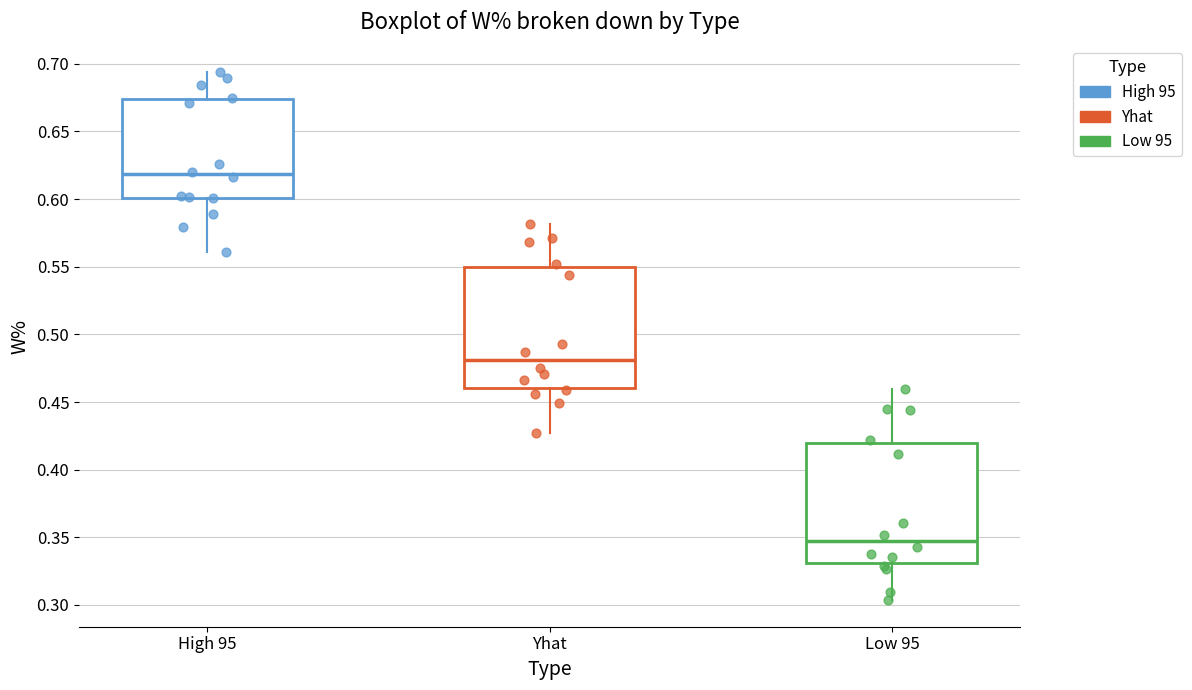

Reading left to right, read every box against the y-axis: the position of its median line, the range the box covers, and the ends of its whiskers. The values are not printed on the chart, so give them approximately, as read against the axis.

High 95: median 0.620, box 0.600 to 0.675, whiskers 0.560 to 0.695
Yhat: median 0.480, box 0.460 to 0.550, whiskers 0.425 to 0.580
Low 95: median 0.345, box 0.330 to 0.420, whiskers 0.305 to 0.460